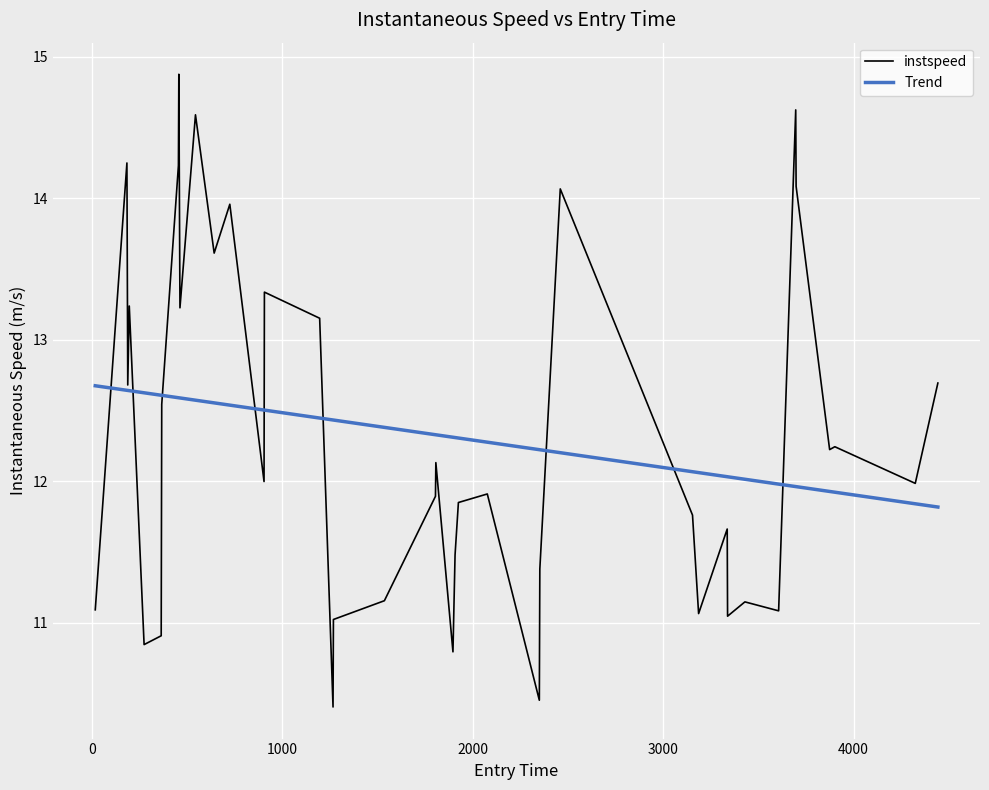

Which series has the largest range (max minus min)?

instspeed